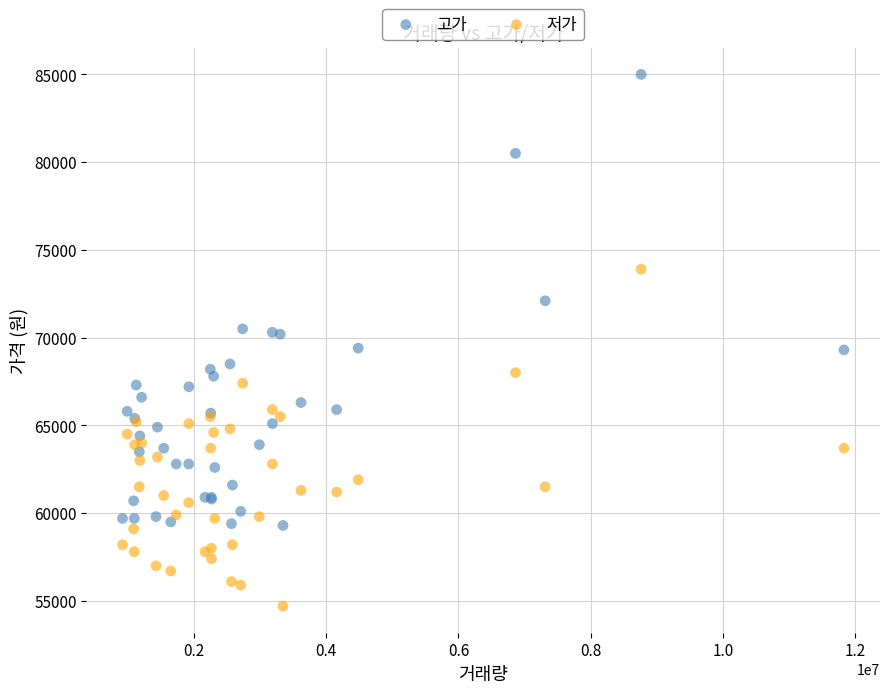

Which series has the largest Y range (max minus min)?

고가